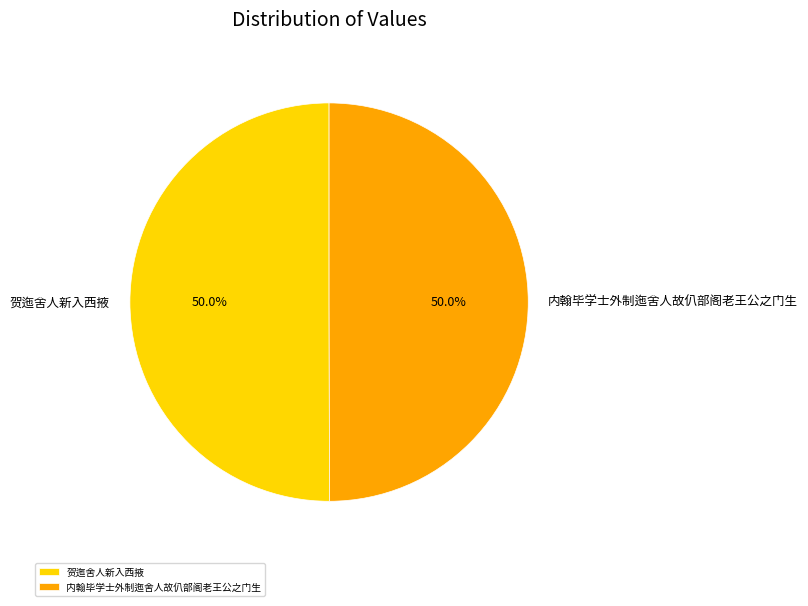

To the nearest percent, what portion does 贺迤舍人新入西掖 represent?

50%